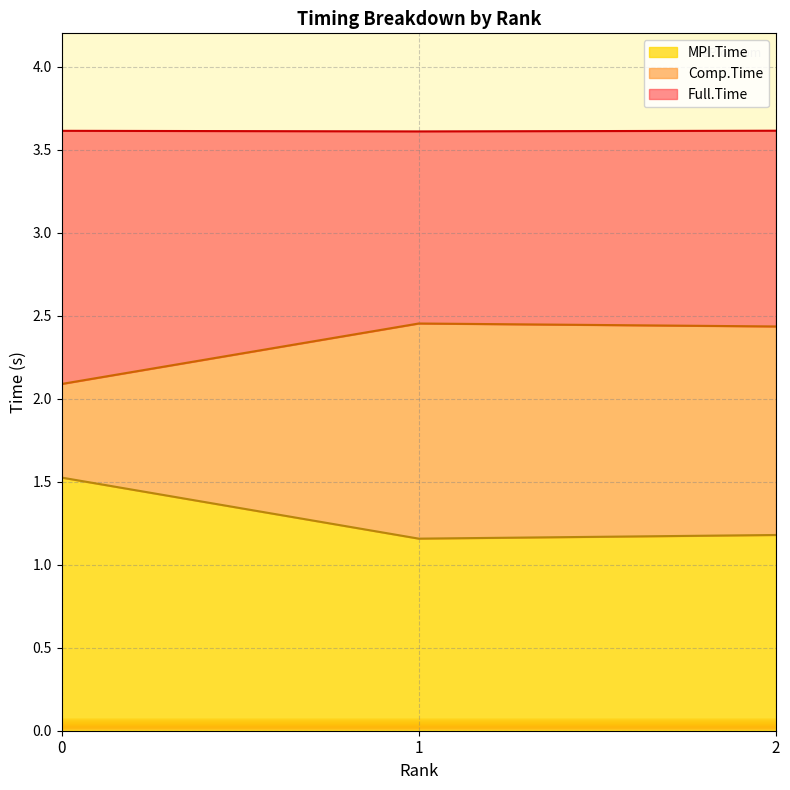

At which category is the sum across all series the highest?

2